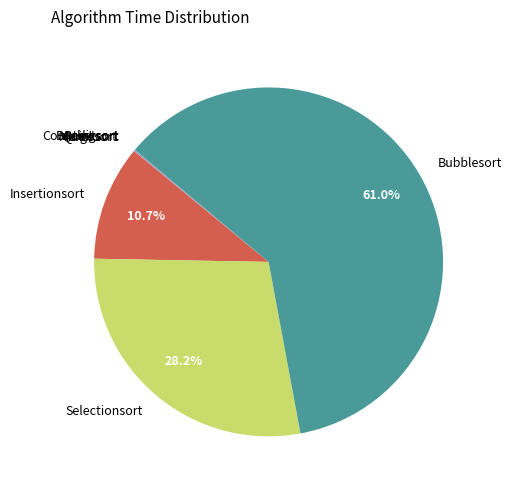

Is there a majority slice in this chart?

Yes